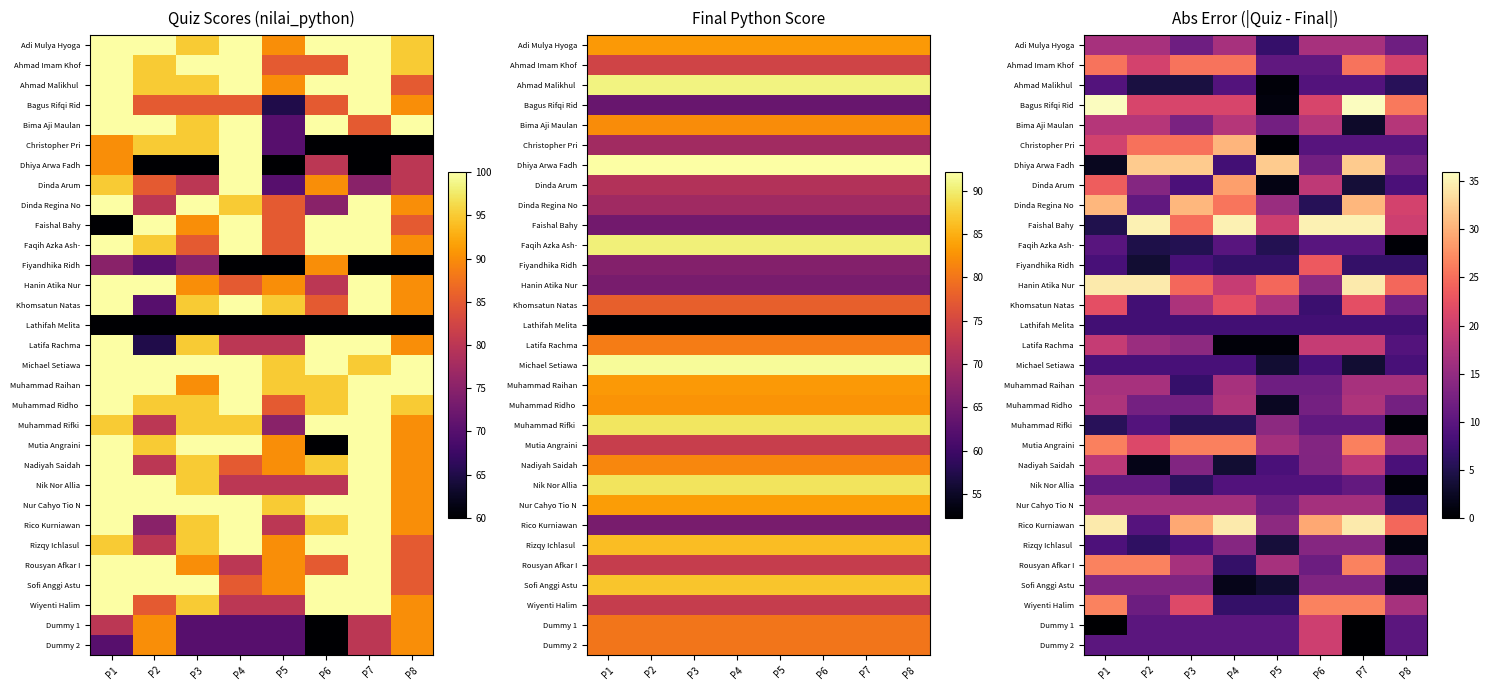

Which label corresponds to the smallest value in the chart?

P1